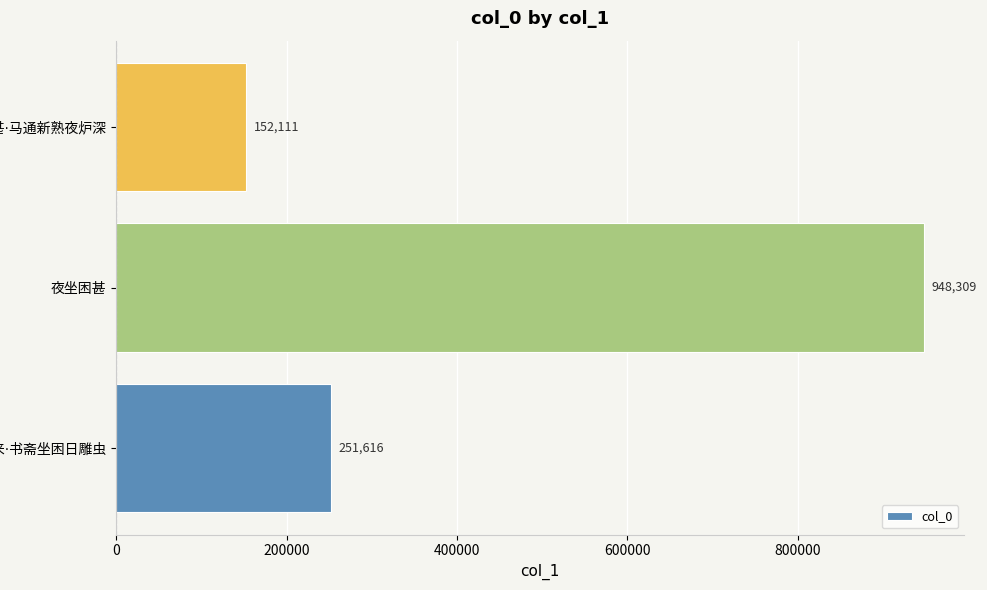

How many distinct data groups are displayed?

1